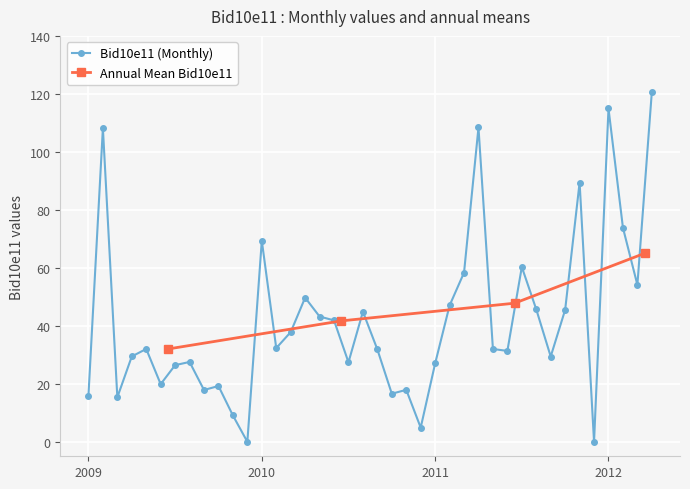

What is the label of the 15th point from the left?

2010-03